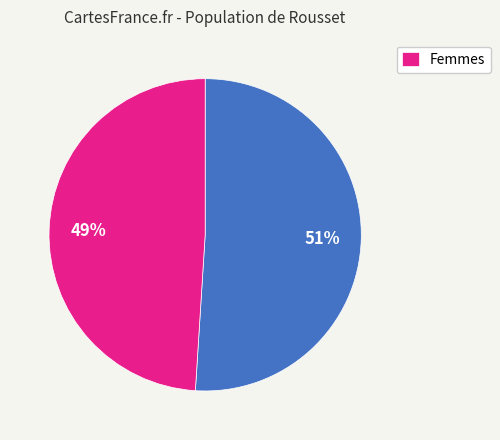

How many slices are in this pie chart?

2